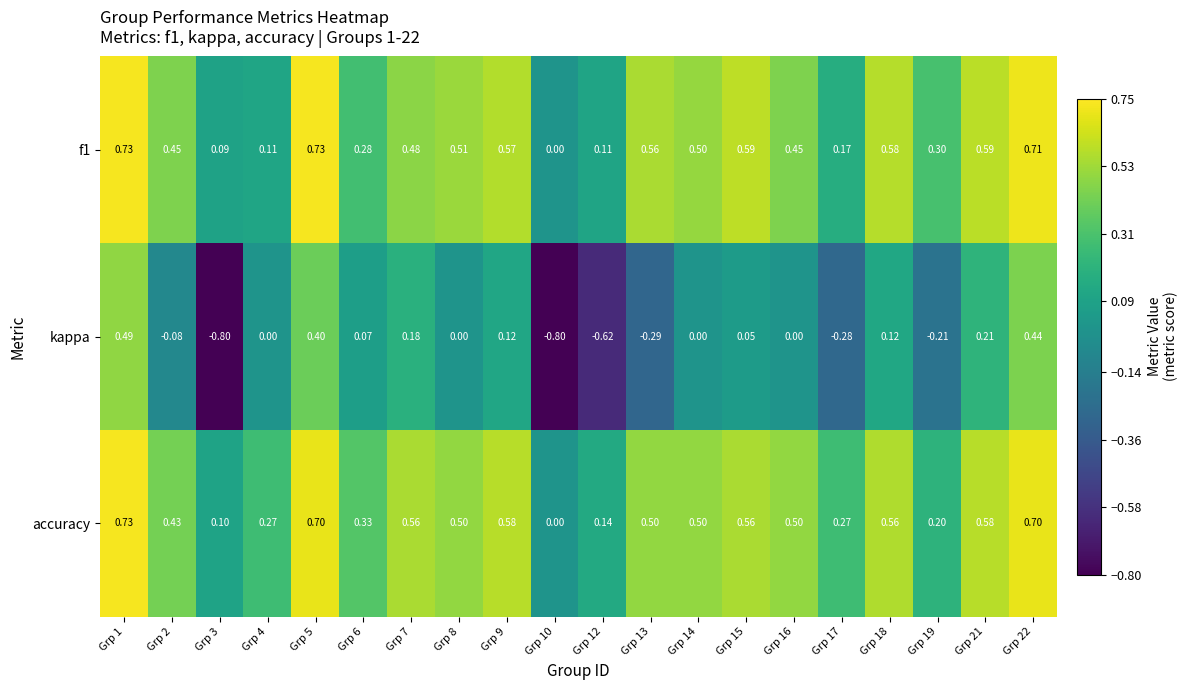

Is the value of kappa at Grp 22 greater than the value of f1 at Grp 6?

Yes